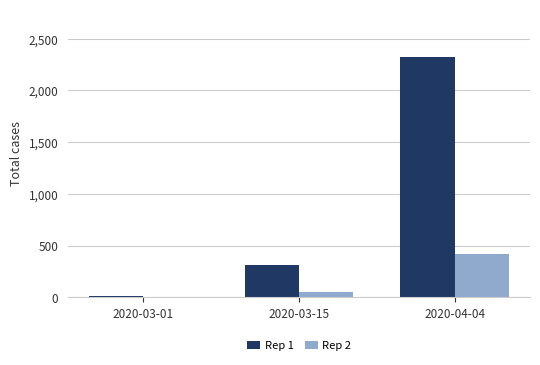

Reading left to right, transcribe all the data shown in this chart.

Rep 1: 16	315	2320
Rep 2: 3	46	421